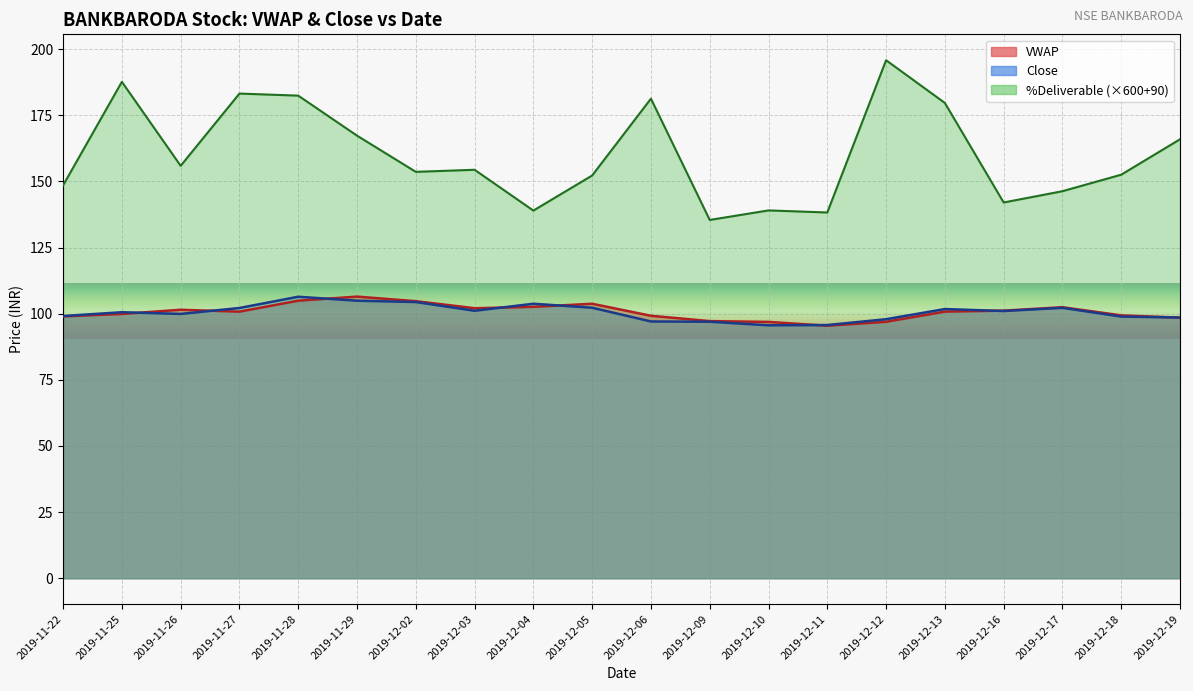

Reading right to left, list all the values displayed in this chart.

VWAP: 98.5	99.4	102.4	101.2	100.8	96.9	95.4	96.9	97.2	99.2	103.8	102.6	102.1	104.7	106.5	104.9	100.8	101.5	99.9	99.0
Close: 98.5	98.9	102.2	101.0	101.8	97.9	95.7	95.6	97.0	97.0	102.2	103.8	101.1	104.4	104.9	106.4	102.2	99.9	100.5	99.1
%Deliverable: 165.9	152.5	146.3	142.0	179.6	195.8	138.2	139.0	135.4	181.3	152.2	139.0	154.4	153.6	167.3	182.4	183.2	155.9	187.6	148.5